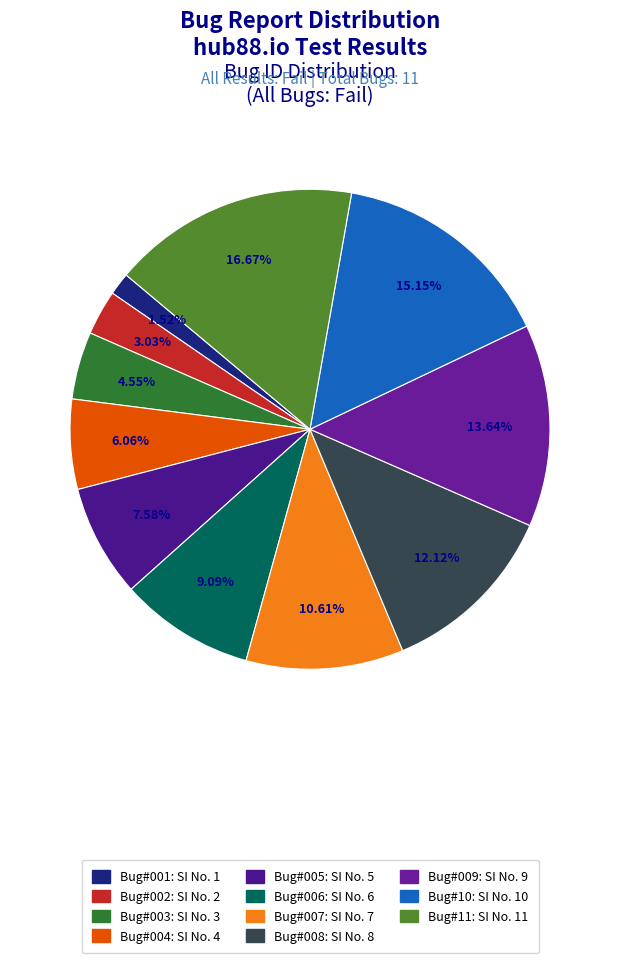

Rank the categories by value from lowest to highest.

Bug#001, Bug#002, Bug#003, Bug#004, Bug#005, Bug#006, Bug#007, Bug#008, Bug#009, Bug#10, Bug#11